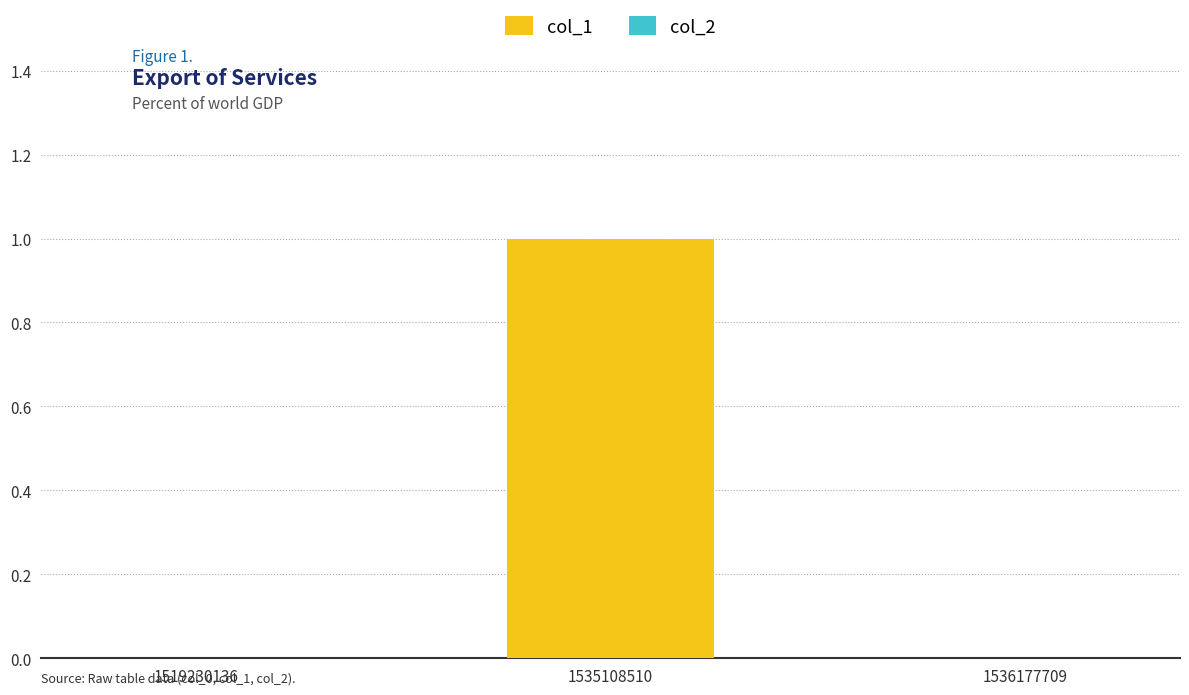

How many data points does each series have?

3